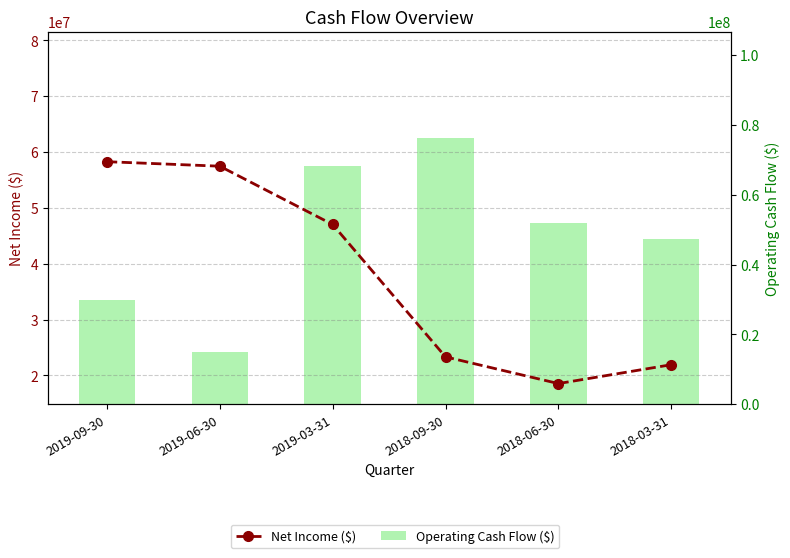

Reading left to right, extract all data points from this chart.

Net Income ($): 58271000	57465000	47022000	23306000	18525000	21903000
Operating Cash Flow ($): 29935000	14908000	68118000	76221000	51980000	47221000